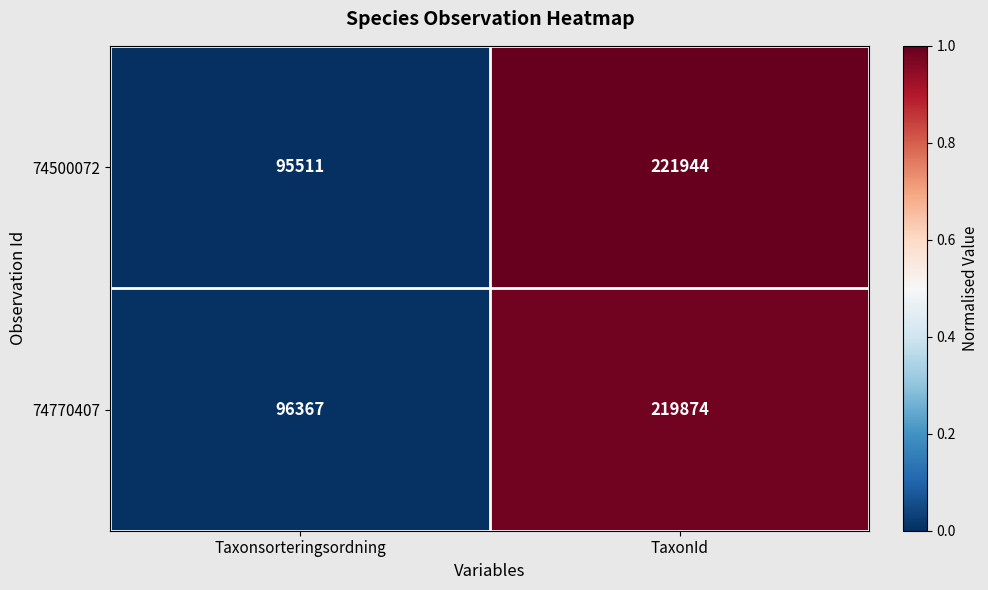

Which label corresponds to the largest value in the chart?

TaxonId